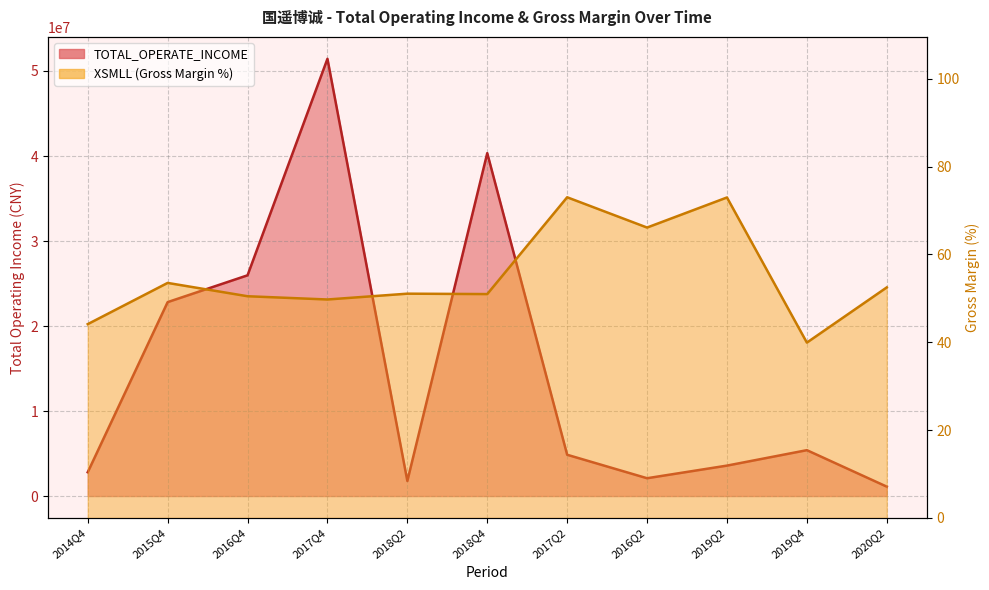

Which series has the largest total across all categories?

TOTAL_OPERATE_INCOME